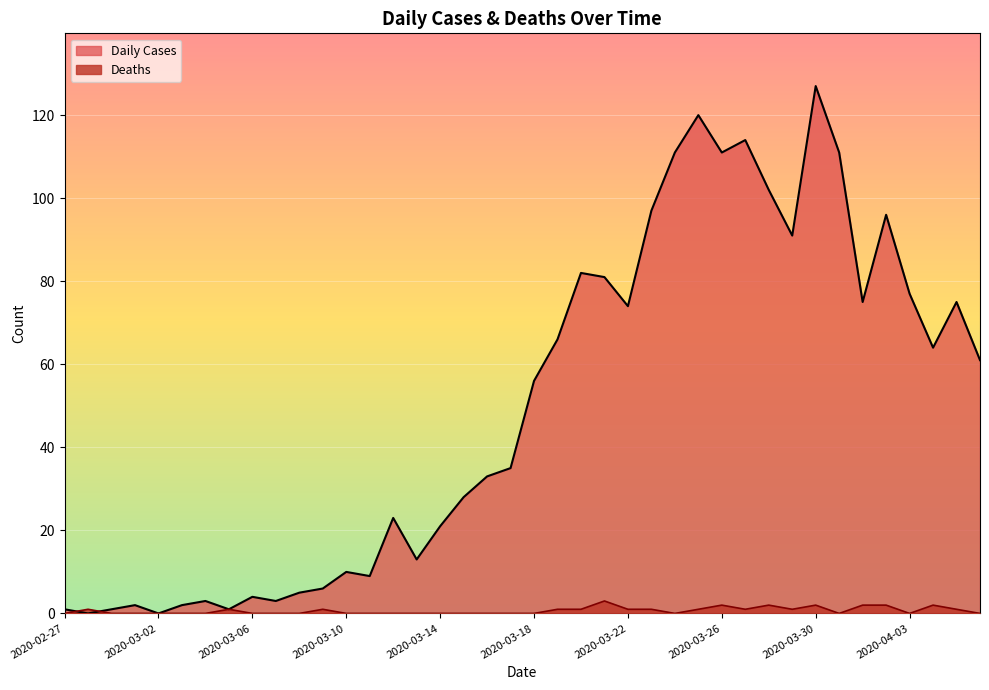

How many lines are shown in the chart?

2